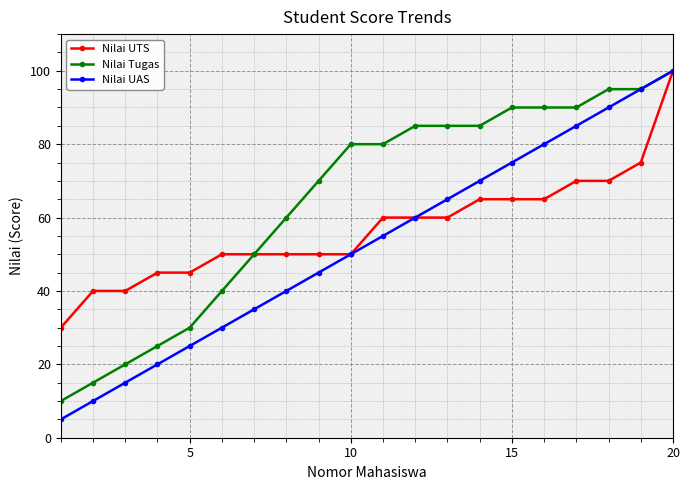

Which series has the largest range (max minus min)?

Nilai UAS